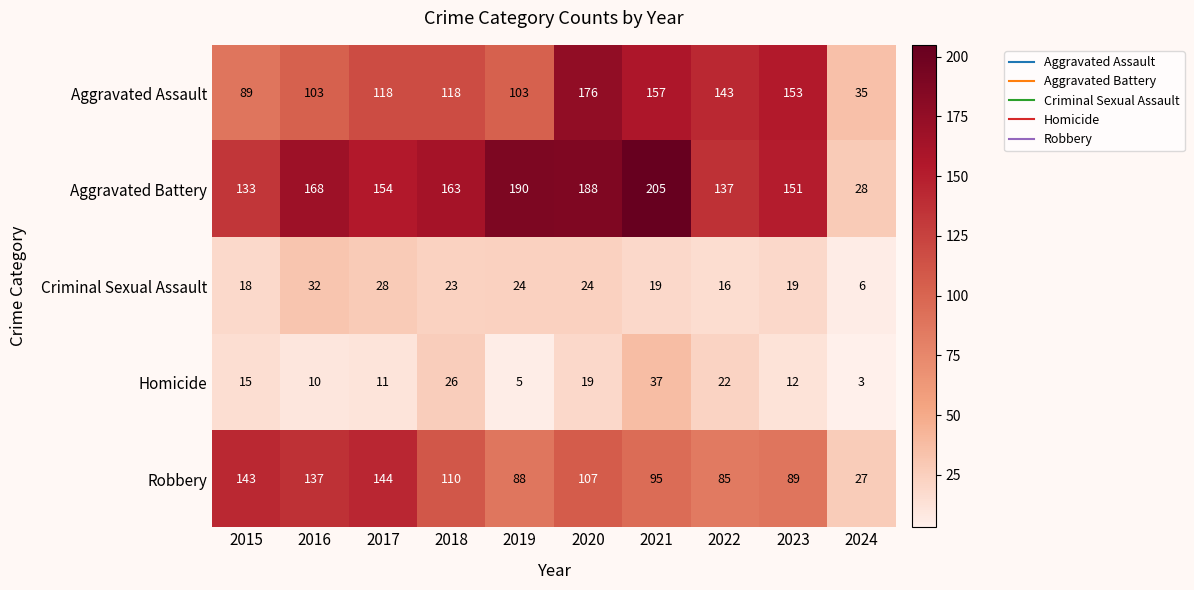

At which label is Homicide closest to 20?

2020